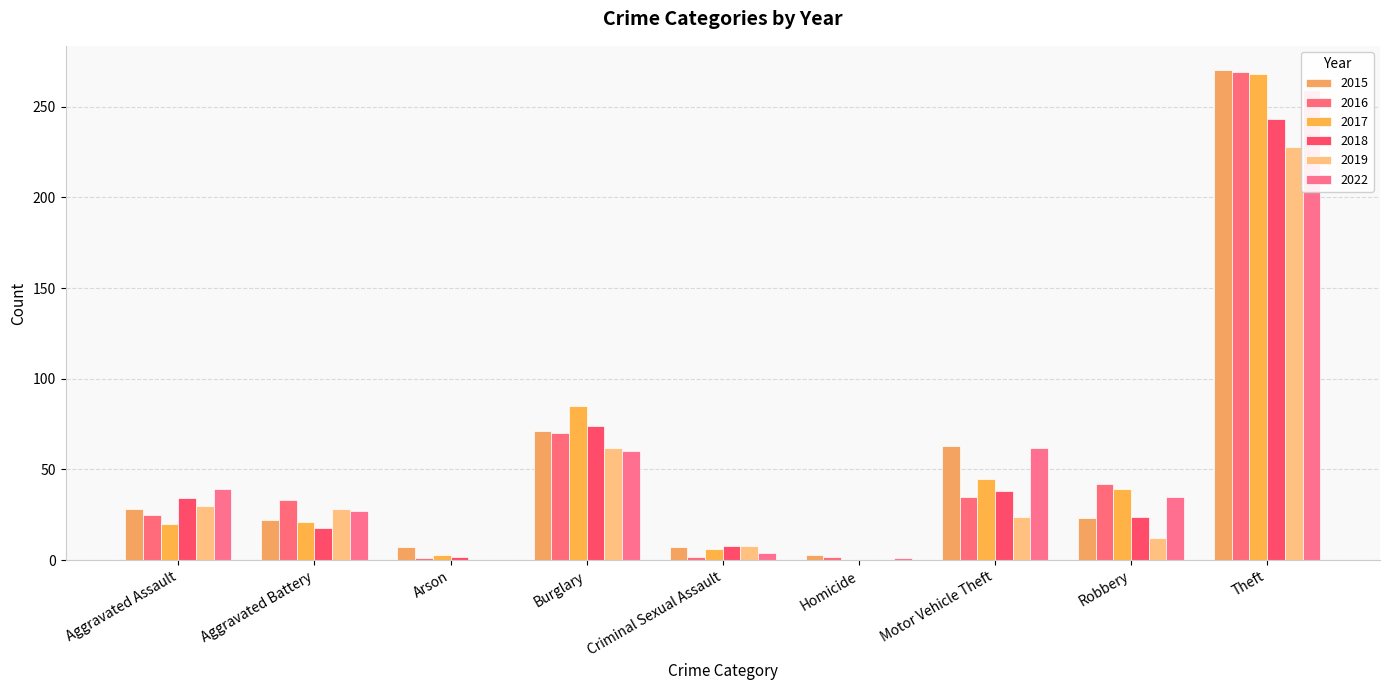

Which series has the largest range (max minus min)?

2016